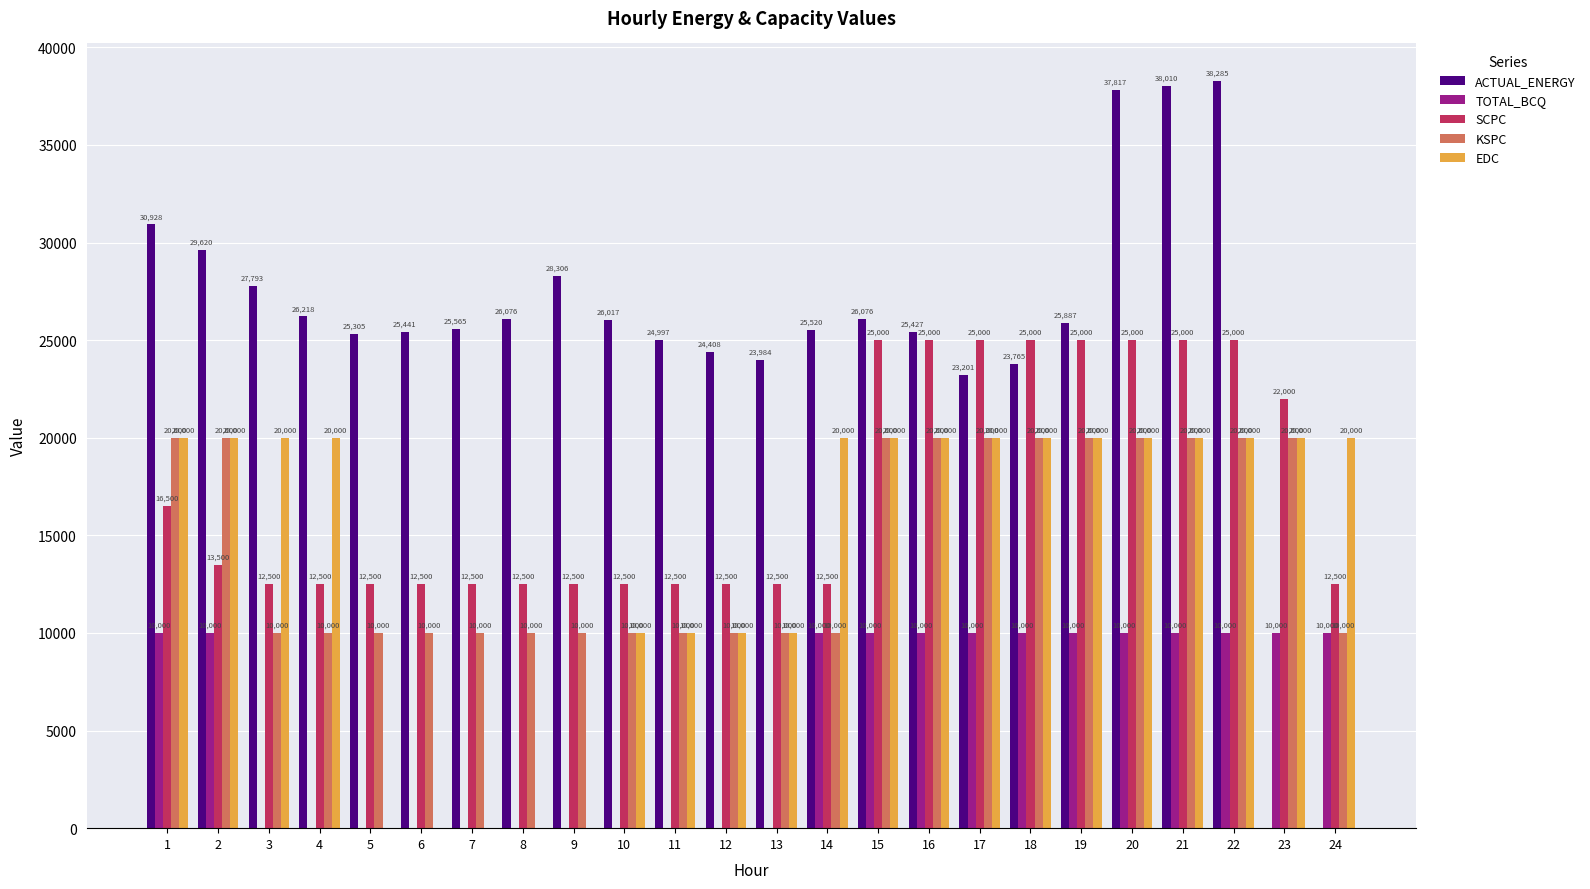

What is the maximum value for SCPC?

25000.0